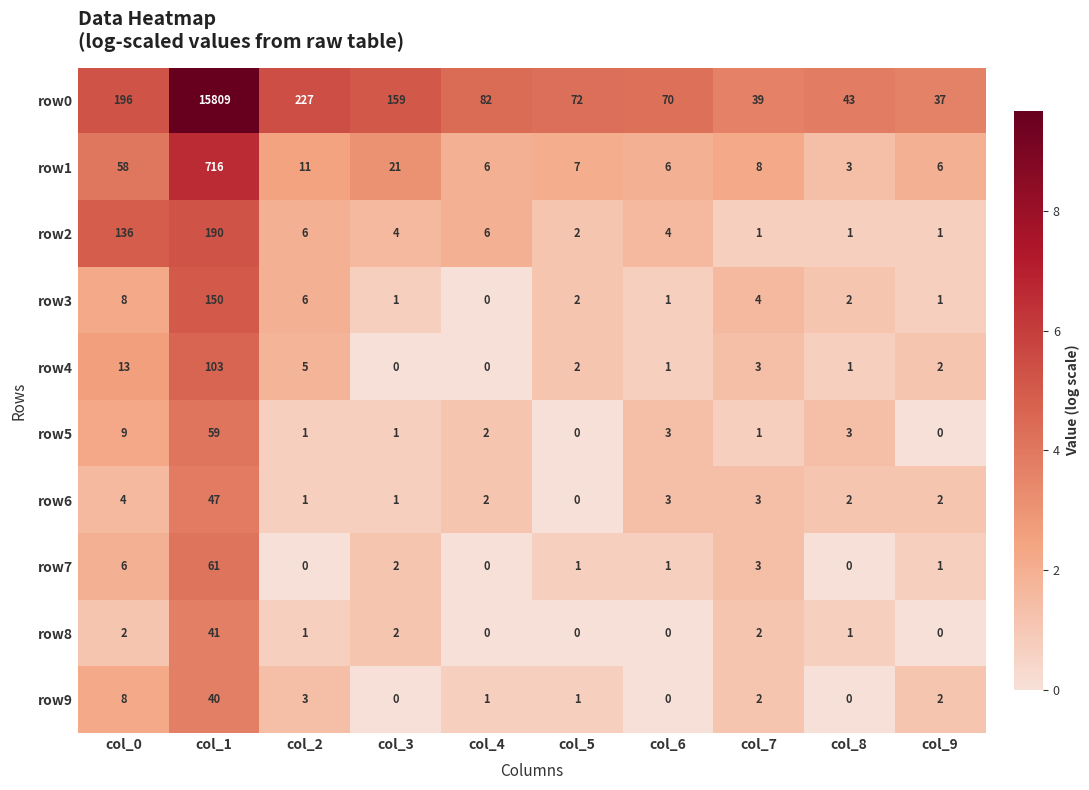

What is the highest value of the row4 series?

103